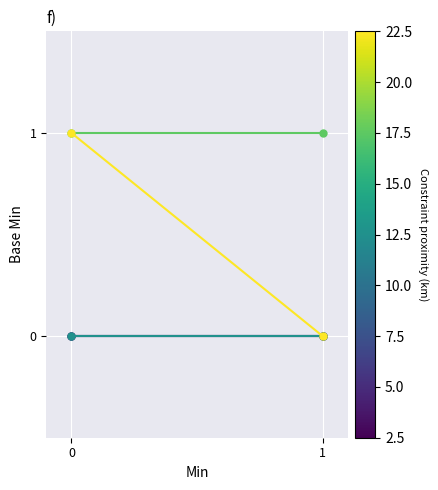

What is the difference between the highest and lowest values at 0?

1